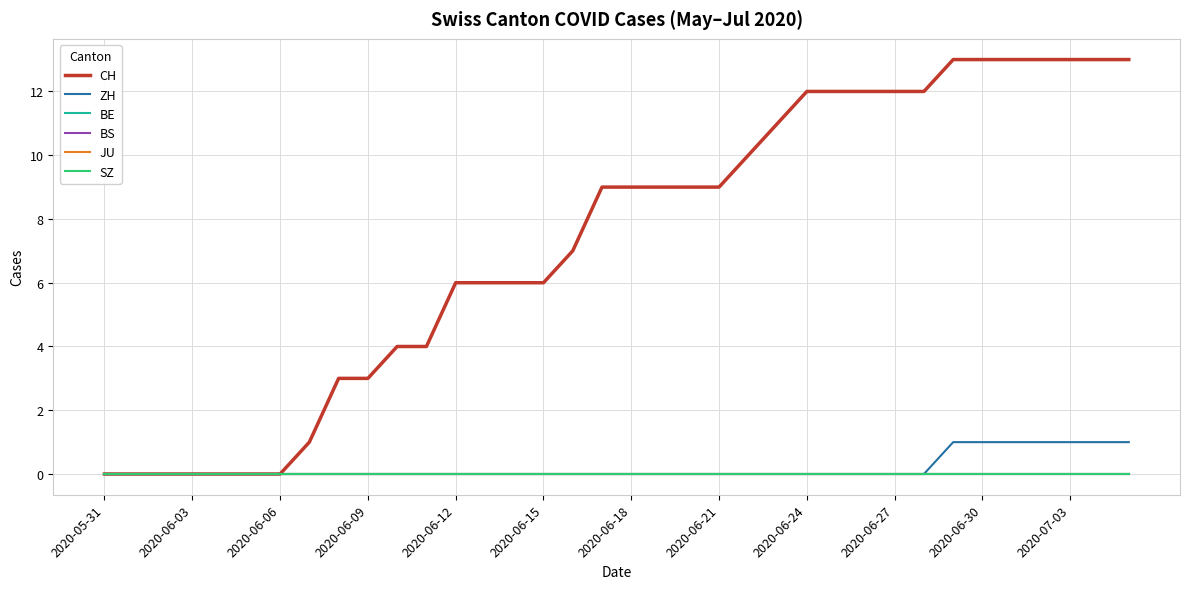

Which category has the highest value across all series?

29